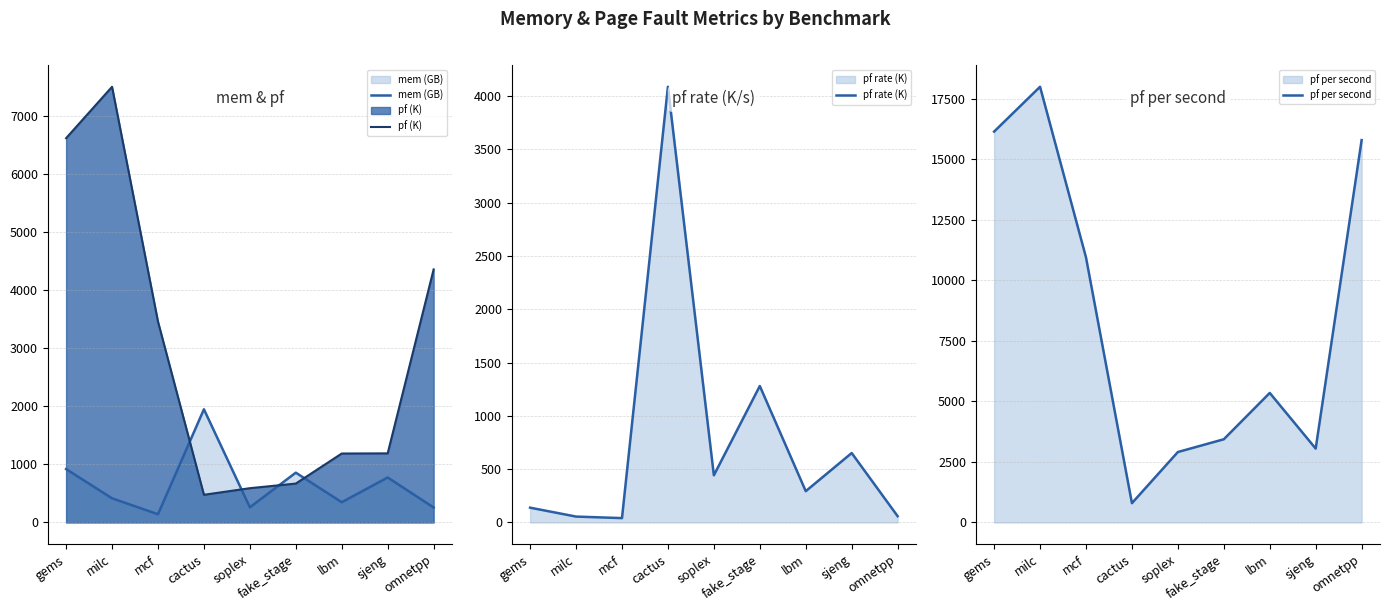

True or false: pf (K) and pf per second intersect in this chart.

False